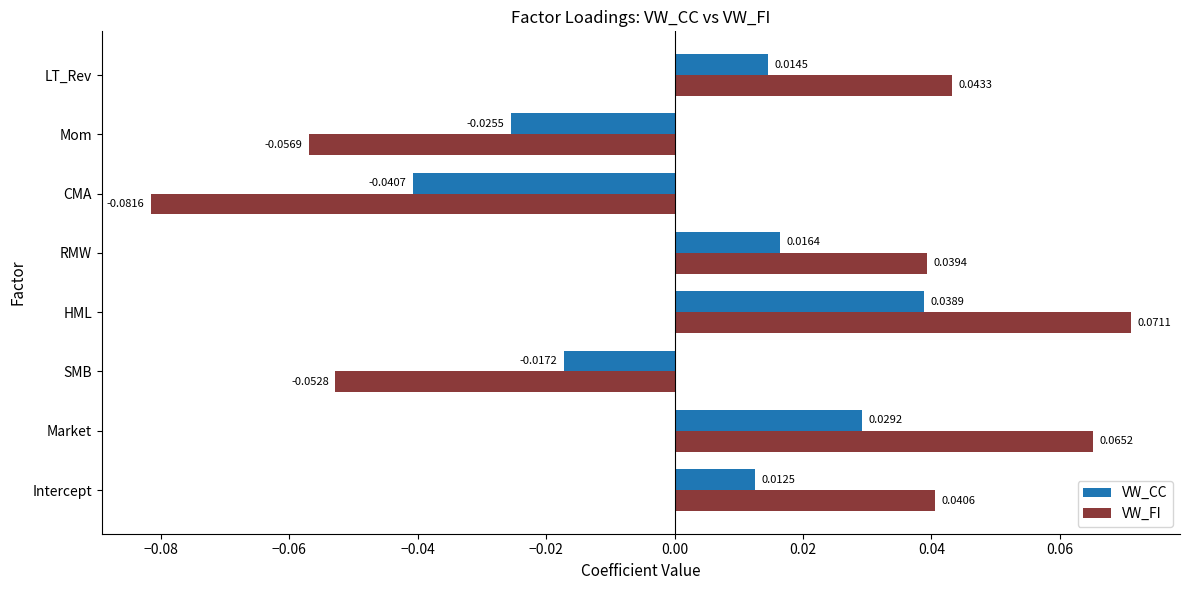

At which label is VW_CC closest to 0?

Intercept